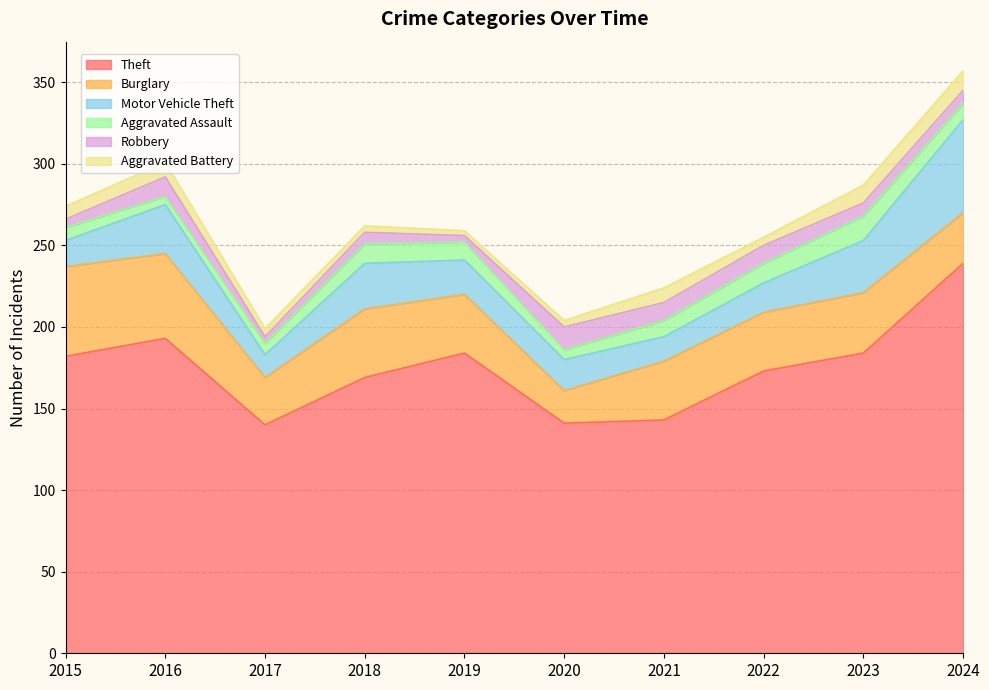

Reading right to left, list all the values displayed in this chart.

Theft: 239	184	173	143	141	184	169	140	193	182
Burglary: 31	37	36	36	20	36	42	29	52	55
Motor Vehicle Theft: 57	32	18	15	19	21	28	14	30	16
Aggravated Assault: 10	15	12	10	6	11	12	7	5	8
Robbery: 8	8	11	11	14	4	7	4	12	5
Aggravated Battery: 12	11	5	9	4	3	4	5	9	8